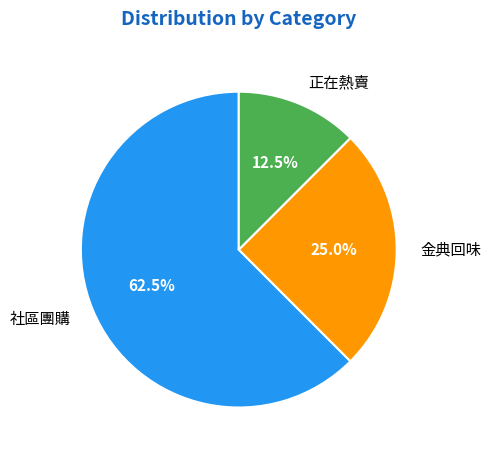

Between 社區團購 and 金典回味, which is larger?

社區團購